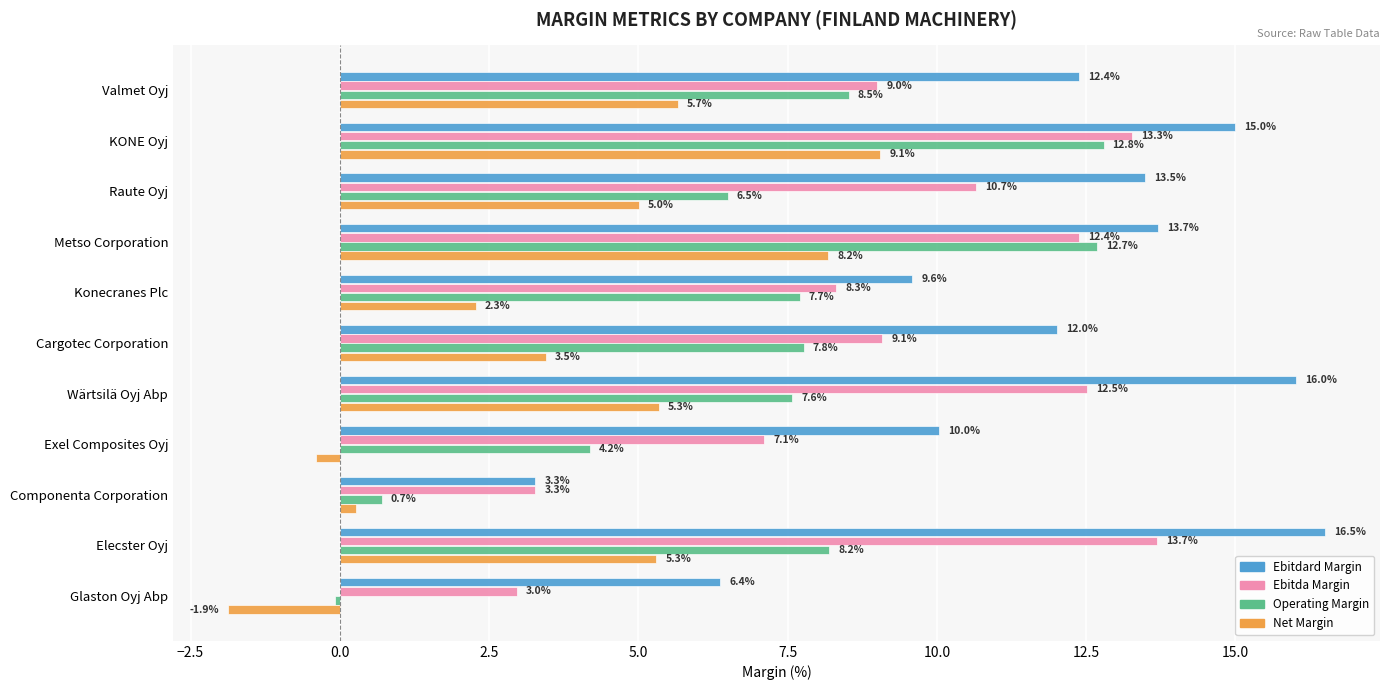

What is the sum of all Ebitda Margin values?

102.3